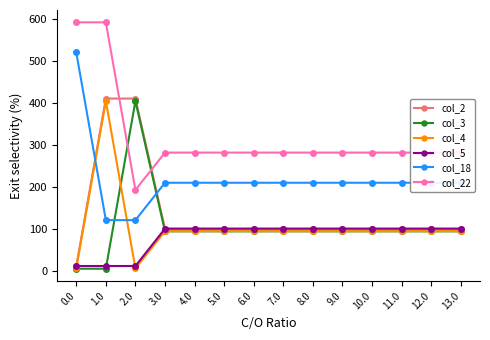

Reading left to right, list all the values displayed in this chart.

col_2: 0.0=10.3	1.0=410.3	2.0=410.3	3.0=99.5	4.0=99.5	5.0=99.5	6.0=99.5	7.0=99.5	8.0=99.5	9.0=99.5	10.0=99.5	11.0=99.5	12.0=99.5	13.0=99.5
col_3: 0.0=4.4	1.0=4.4	2.0=404.4	3.0=93.5	4.0=93.5	5.0=93.5	6.0=93.5	7.0=93.5	8.0=93.5	9.0=93.5	10.0=93.5	11.0=93.5	12.0=93.5	13.0=93.5
col_4: 0.0=4.9	1.0=404.9	2.0=4.9	3.0=94.0	4.0=94.0	5.0=94.0	6.0=94.0	7.0=94.0	8.0=94.0	9.0=94.0	10.0=94.0	11.0=94.0	12.0=94.0	13.0=94.0
col_5: 0.0=10.8	1.0=10.8	2.0=10.8	3.0=100.0	4.0=100.0	5.0=100.0	6.0=100.0	7.0=100.0	8.0=100.0	9.0=100.0	10.0=100.0	11.0=100.0	12.0=100.0	13.0=100.0
col_18: 0.0=520.3	1.0=120.3	2.0=120.3	3.0=209.5	4.0=209.5	5.0=209.5	6.0=209.5	7.0=209.5	8.0=209.5	9.0=209.5	10.0=209.5	11.0=209.5	12.0=209.5	13.0=209.5
col_22: 0.0=592.3	1.0=592.3	2.0=192.3	3.0=281.4	4.0=281.4	5.0=281.4	6.0=281.4	7.0=281.4	8.0=281.4	9.0=281.4	10.0=281.4	11.0=281.4	12.0=281.4	13.0=281.4